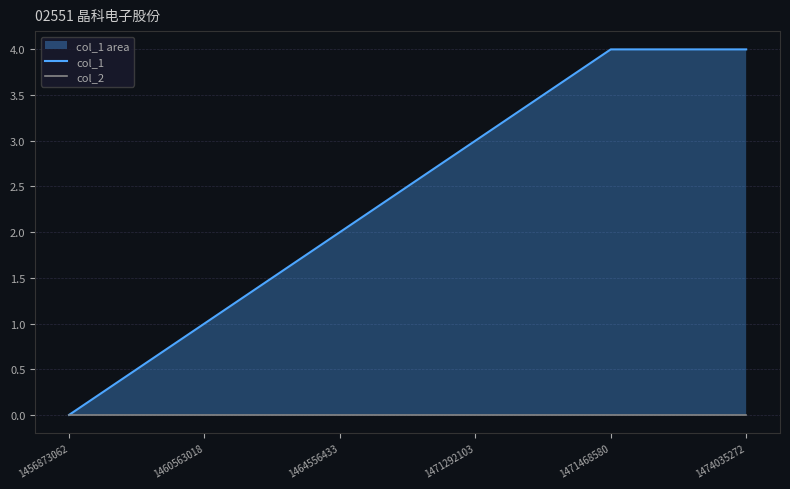

Where is col_1 nearest to the value 2?

1464556433